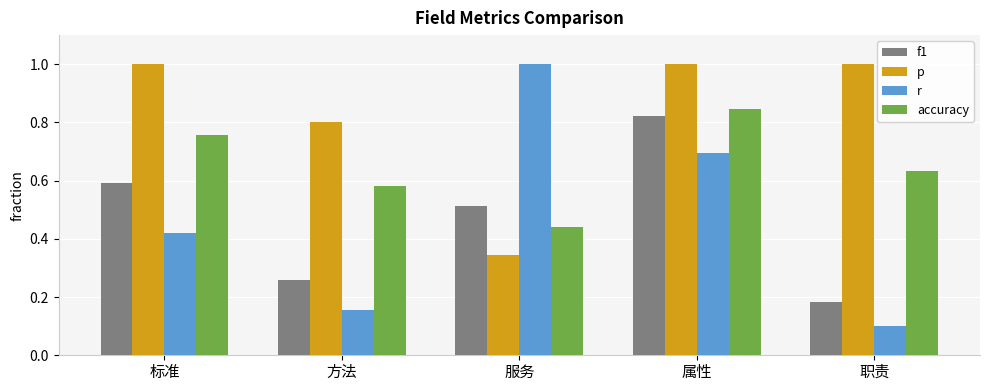

What are all the series names shown in the legend?

f1, p, r, accuracy